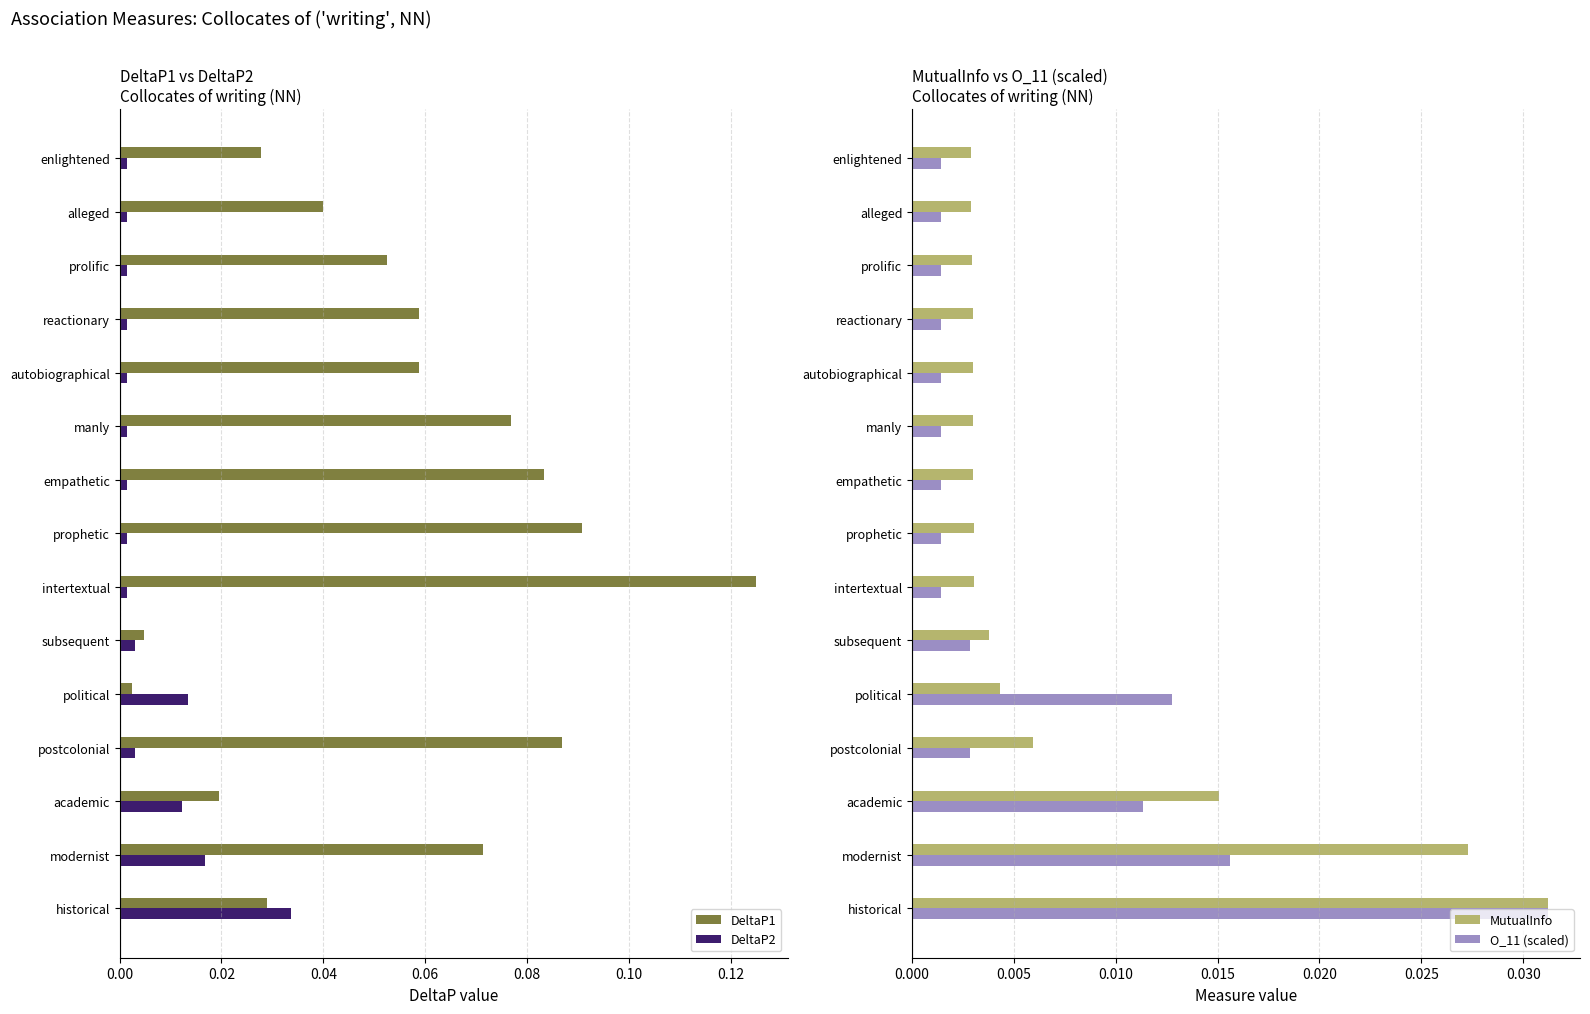

At which label does DeltaP1 reach its peak?

intertextual